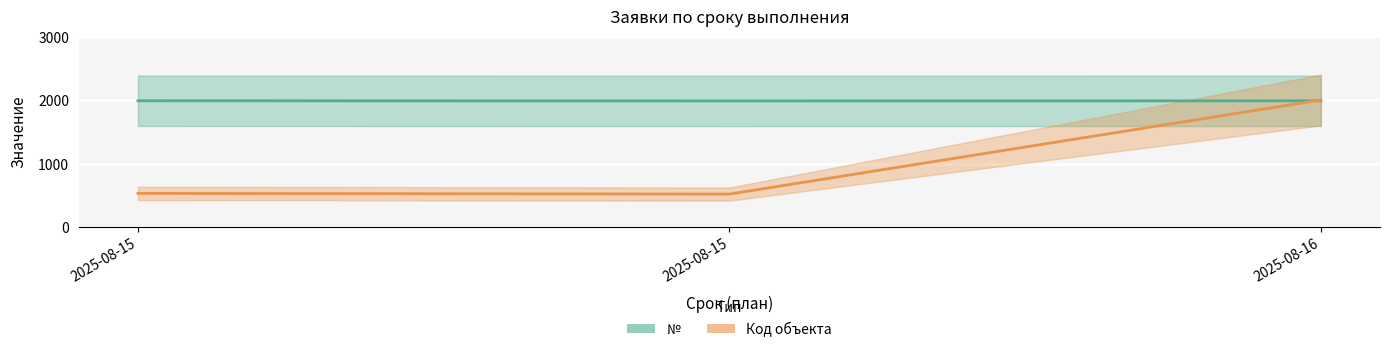

The value of Код объекта at 2025-08-15 is 530. True or false?

True